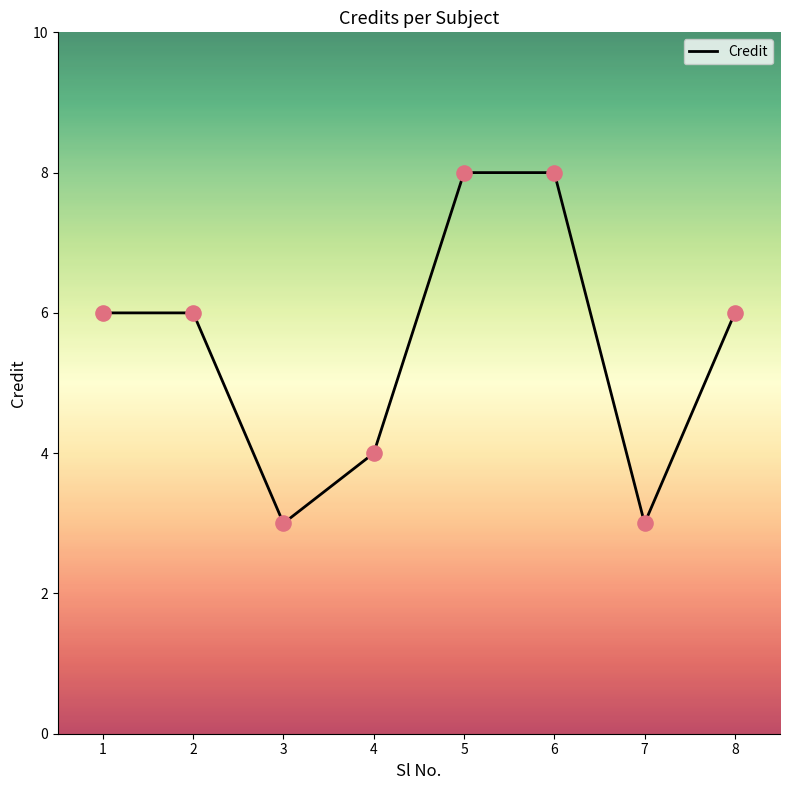

Approximately how many times larger is the value at 2 compared to 7?

2.0